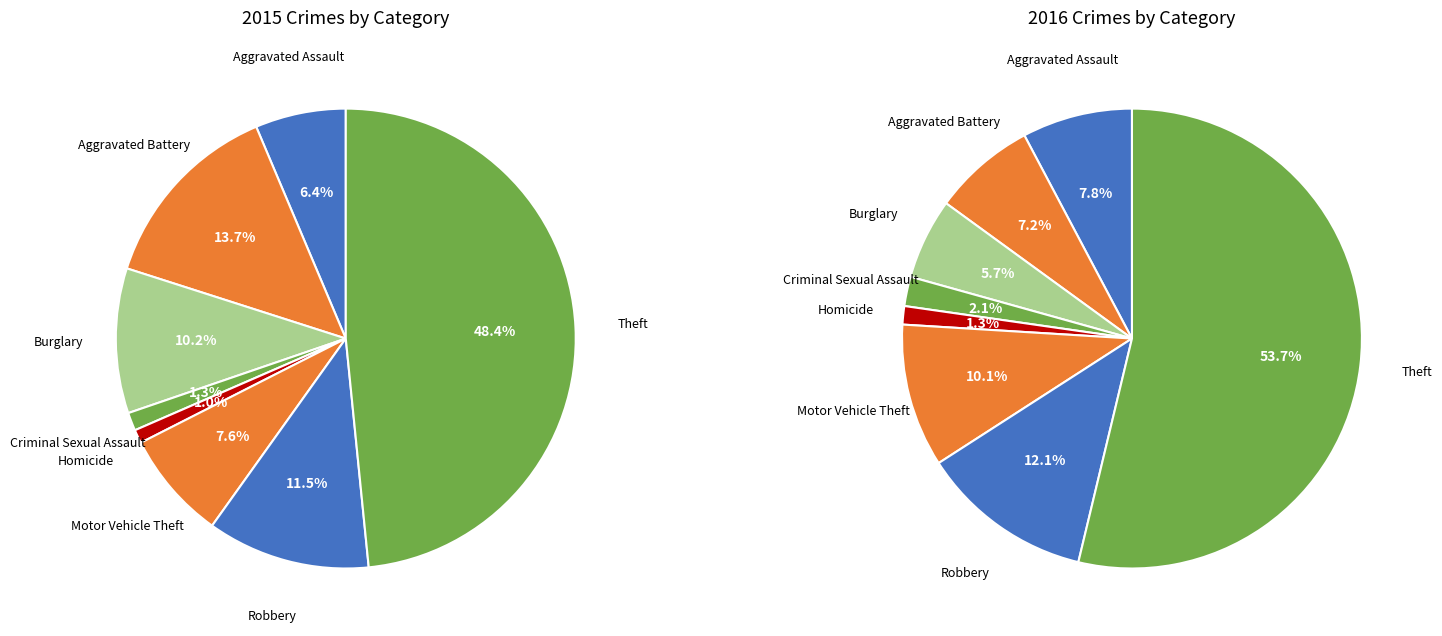

To the nearest percent, what is the combined percentage of Aggravated Battery and Burglary?

24%